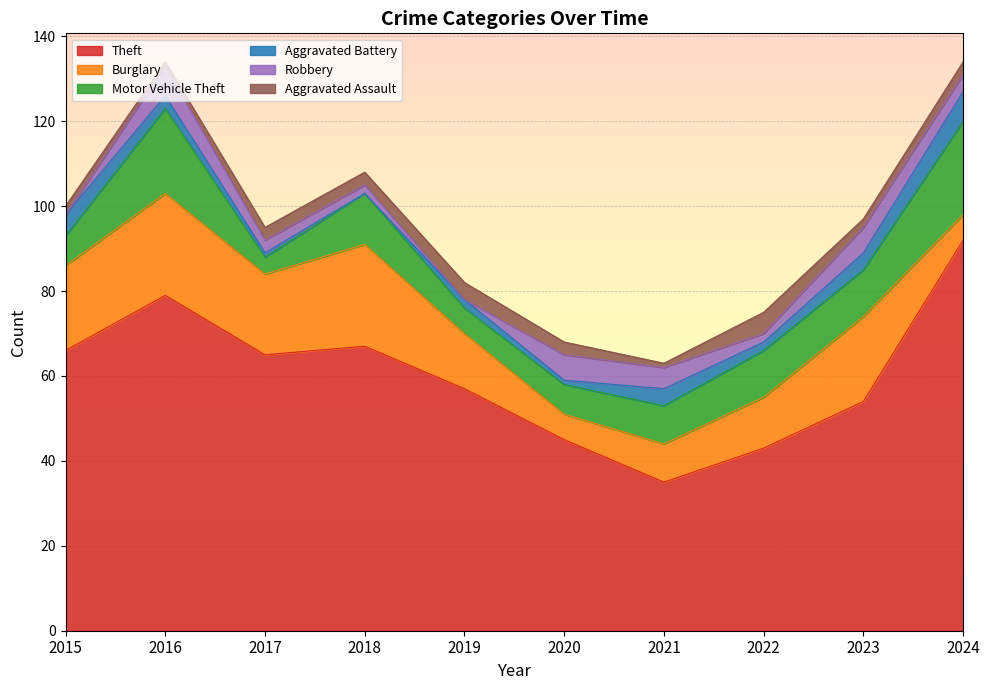

At which category does Aggravated Assault reach its first local peak?

2019